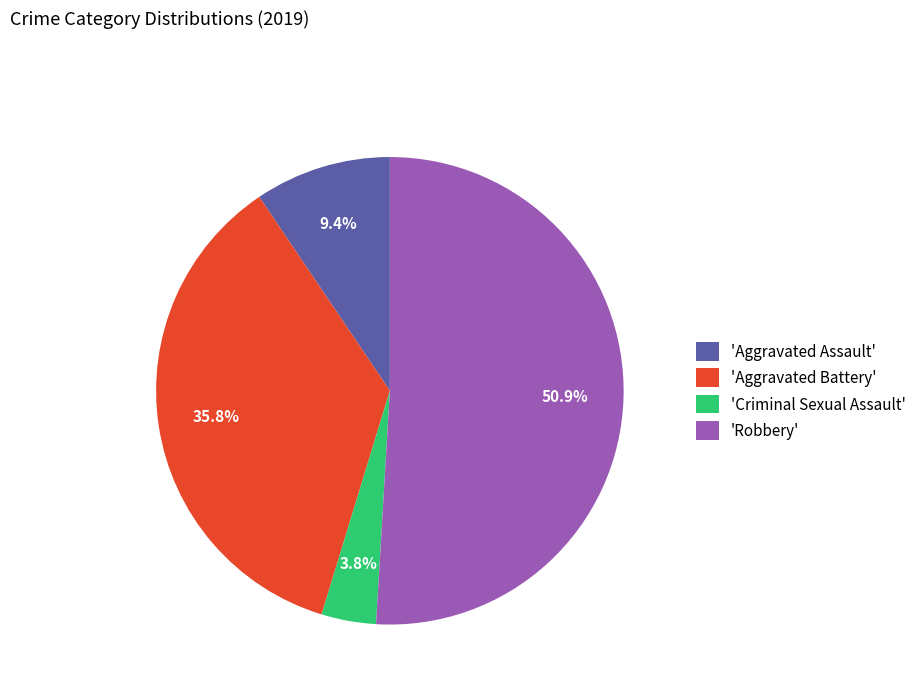

How much of the chart is everything except 'Aggravated Assault'?

90.6%